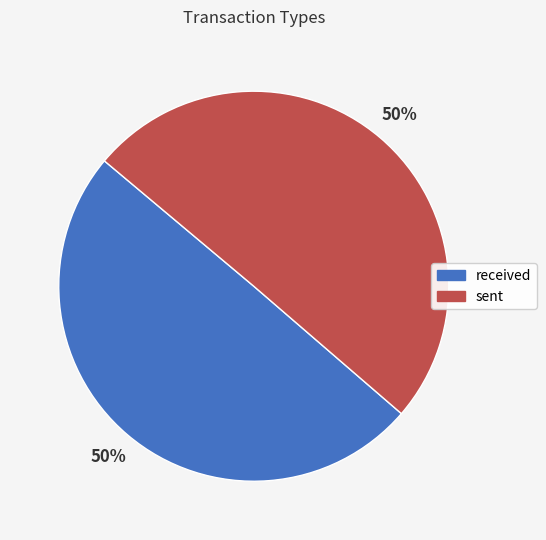

To the nearest percent, what percentage of the pie is received?

50%